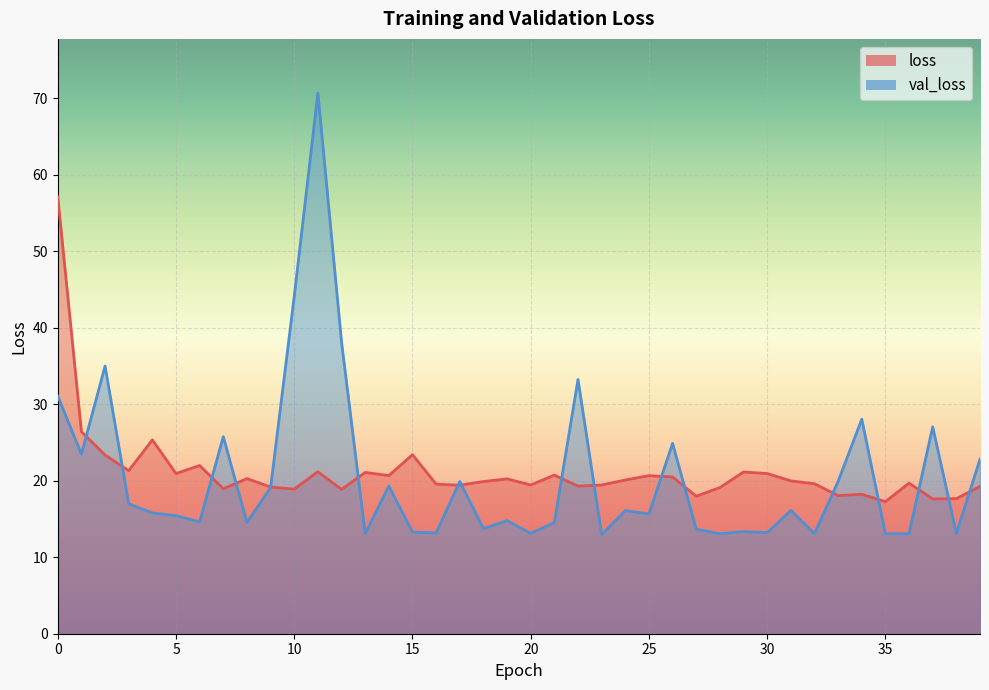

How many distinct data groups are displayed?

2